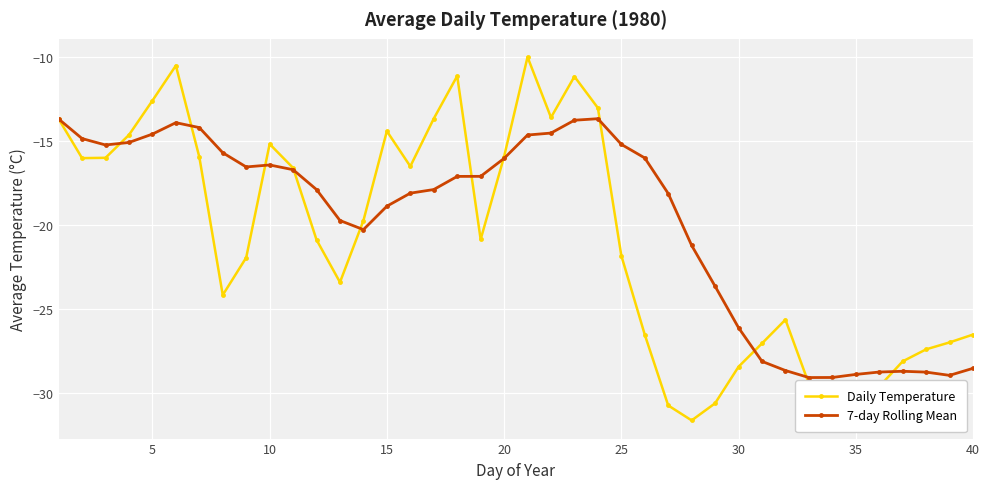

What is the value of the 7-day Rolling Mean point at the 22nd from the left?

-14.5